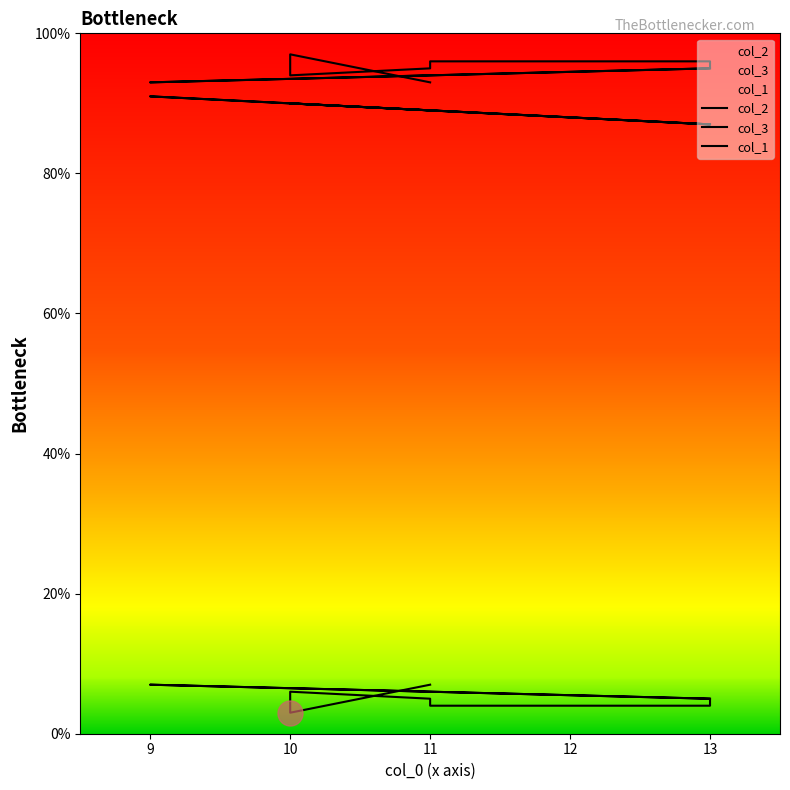

True or false: col_2 and col_1 cross at least once.

False